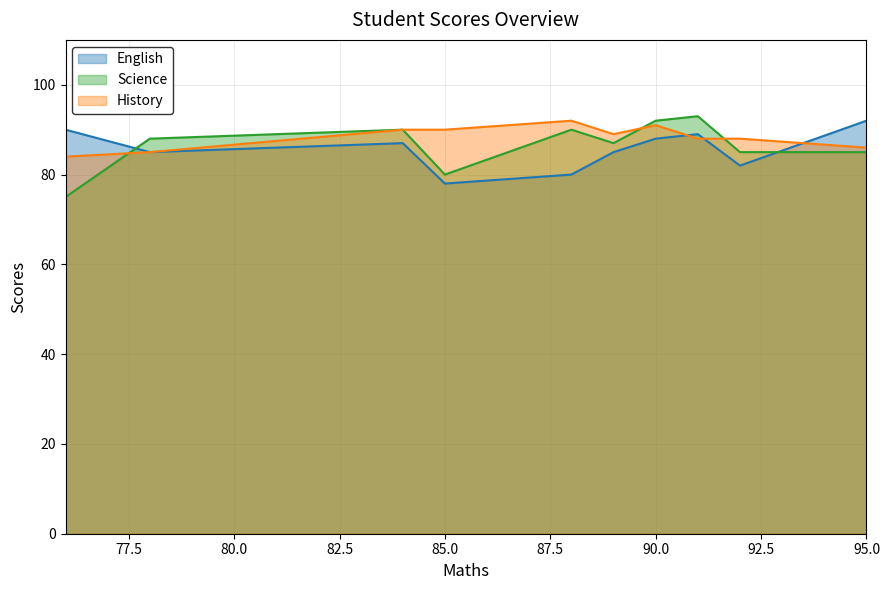

True or false: English and Science cross at least once.

True